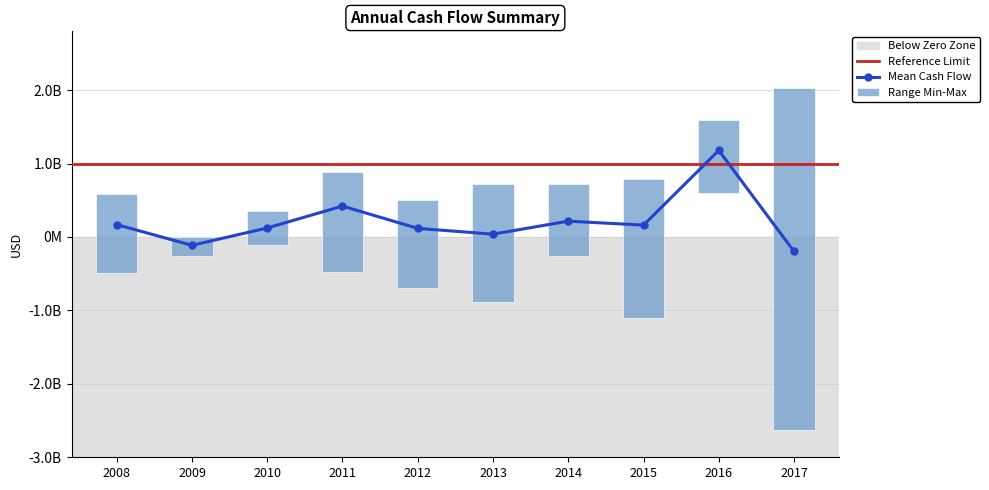

How many groups of bars are there?

10